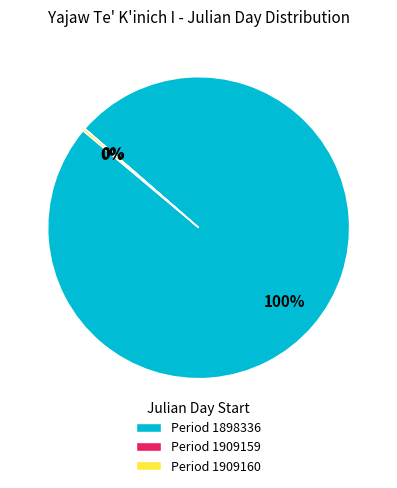

To the nearest percent, what is the average slice percentage?

33%